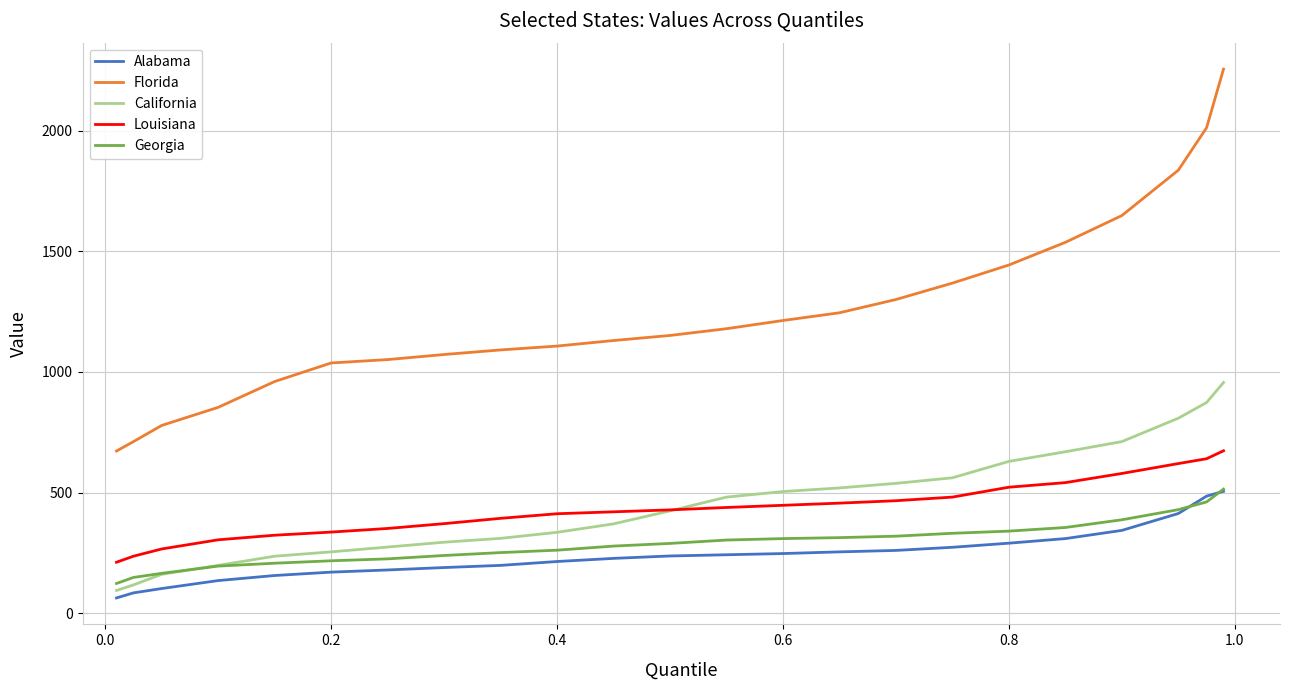

How many lines are shown in the chart?

5